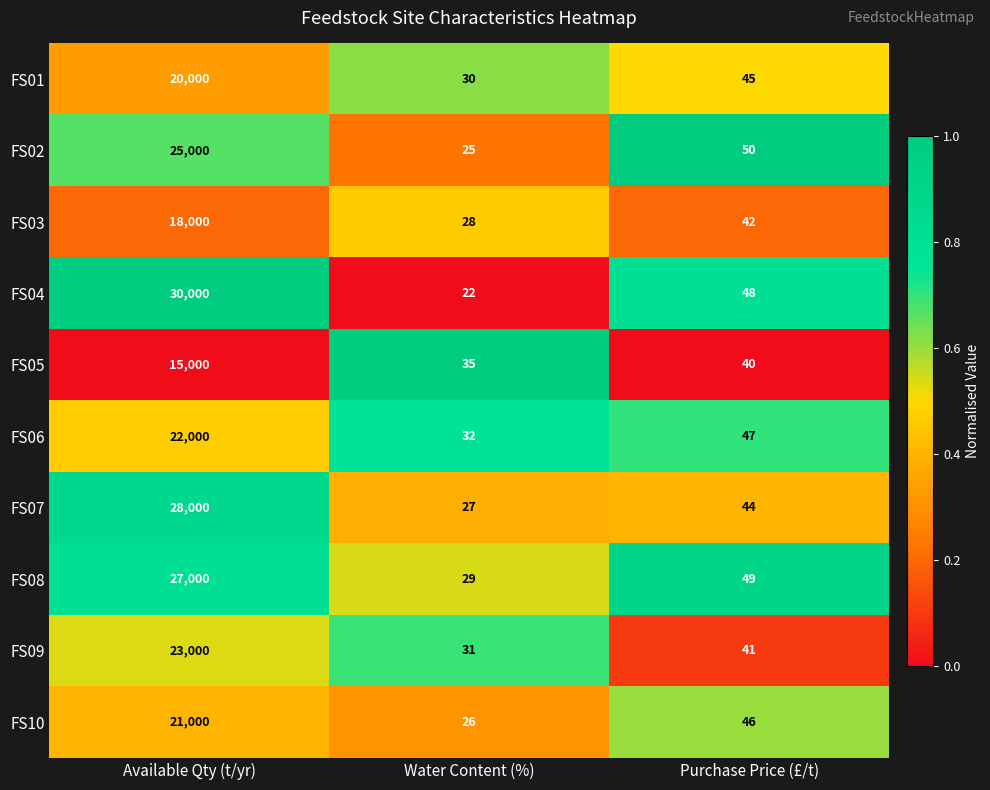

True or false: FS02 has a value of 34 at Purchase Price (£/t).

False